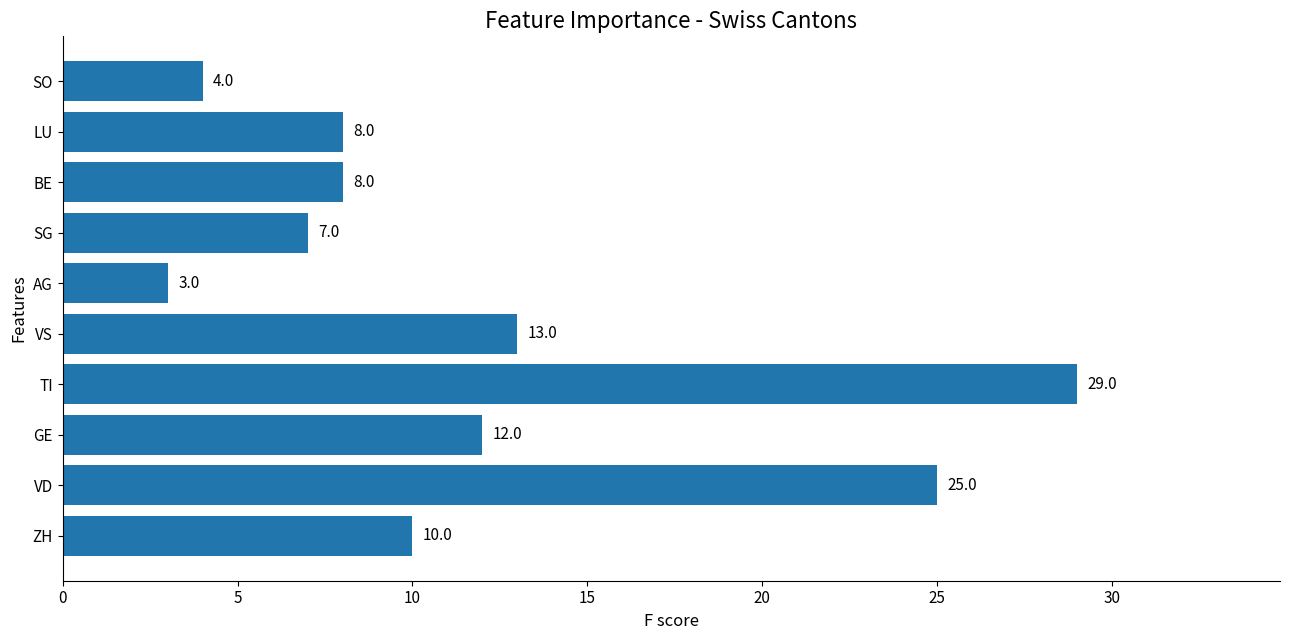

What is the difference between the second highest and second lowest values?

21